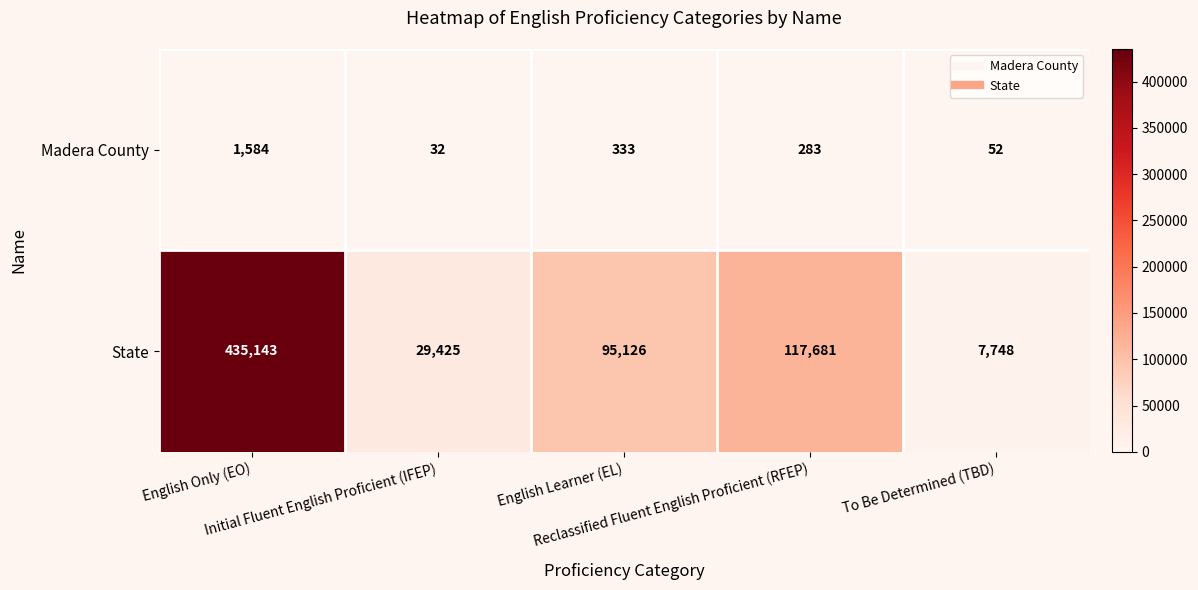

Which series has the largest total across all categories?

State